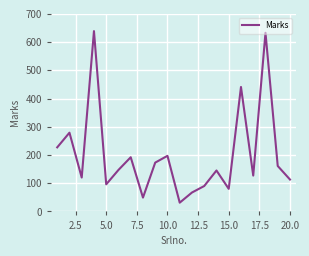

What is the minimum value shown in the chart?

31